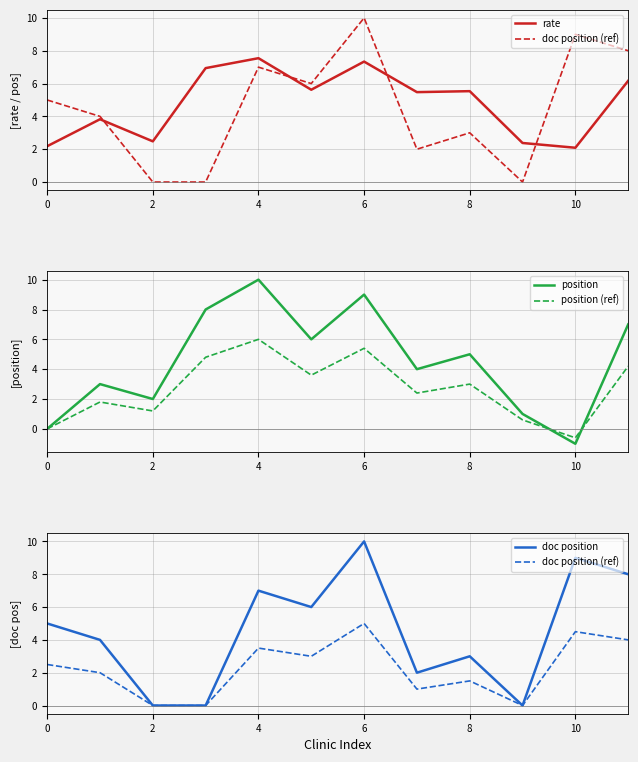

Is it true that doc position (ref) equals -2.2 at 9?

False